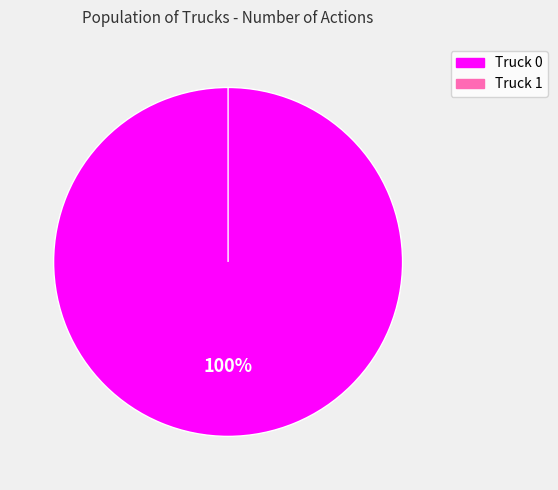

Rank the categories by value from highest to lowest.

Truck 0, Truck 1